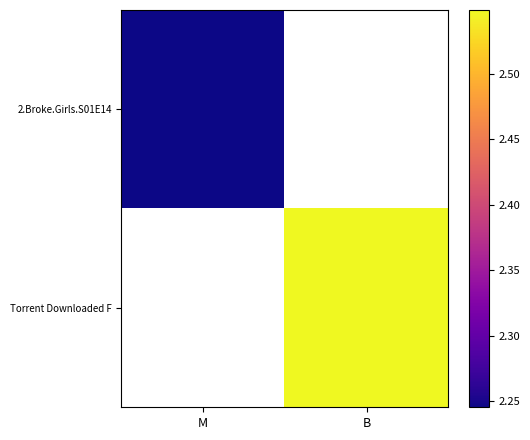

Which category has the lowest value across all series?

M